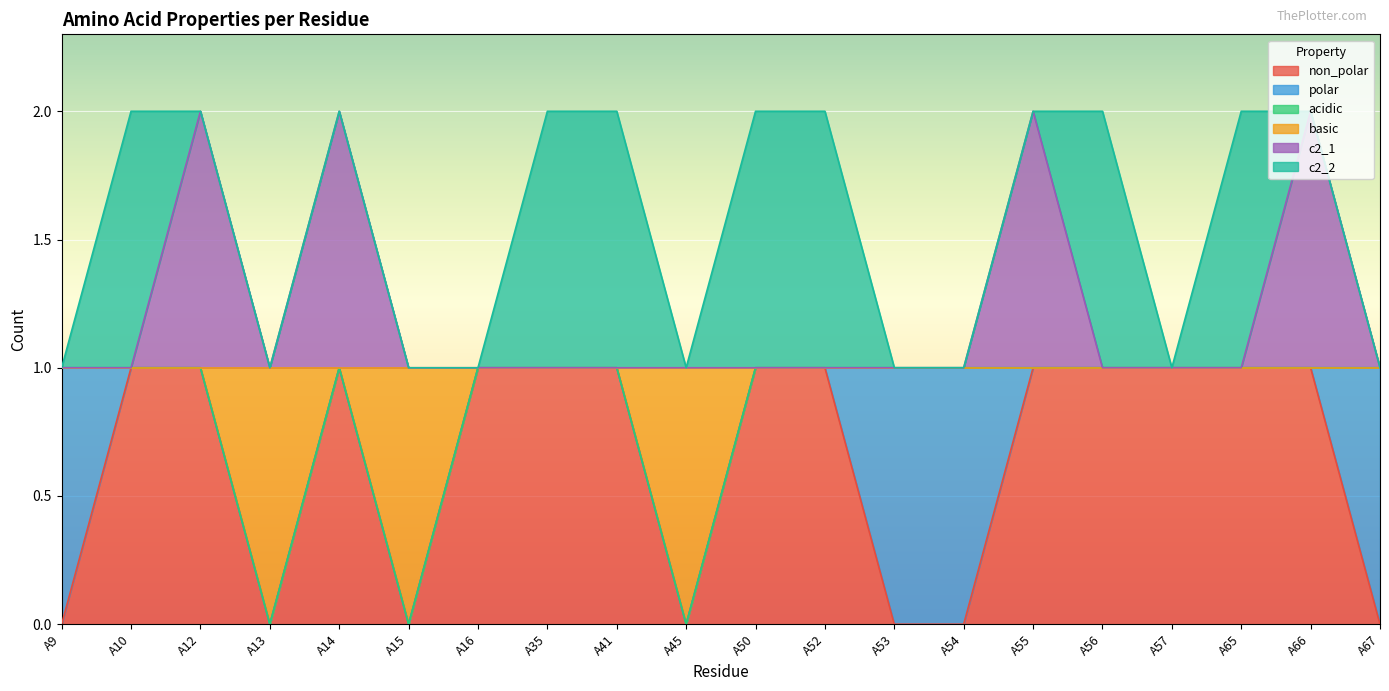

What is the total value across all series at A66?

2